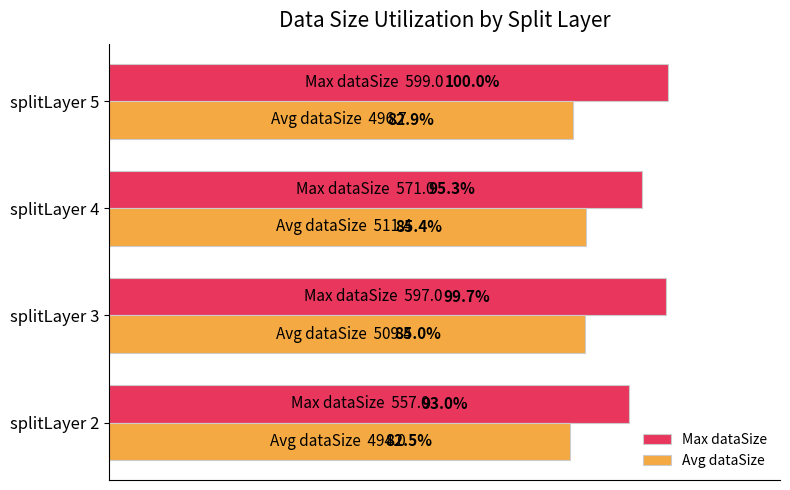

What are all the series names shown in the legend?

Max dataSize, Avg dataSize